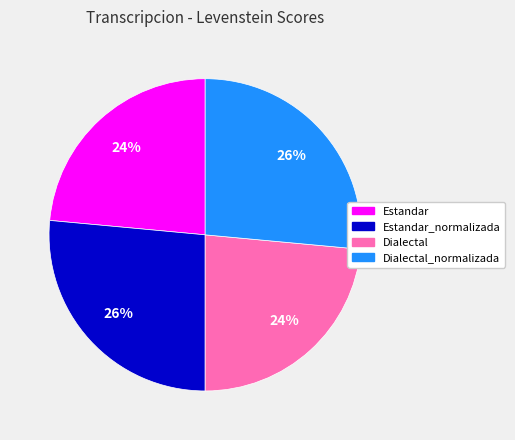

The Dialectal slice represents 24% of the pie. True or false?

True